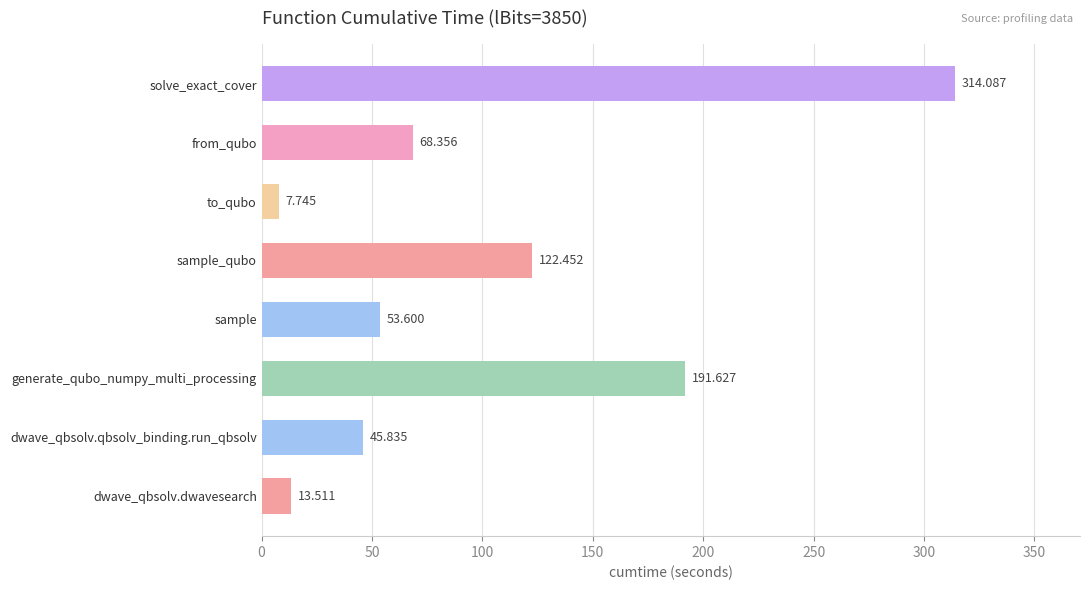

Which label corresponds to the smallest value in the chart?

to_qubo